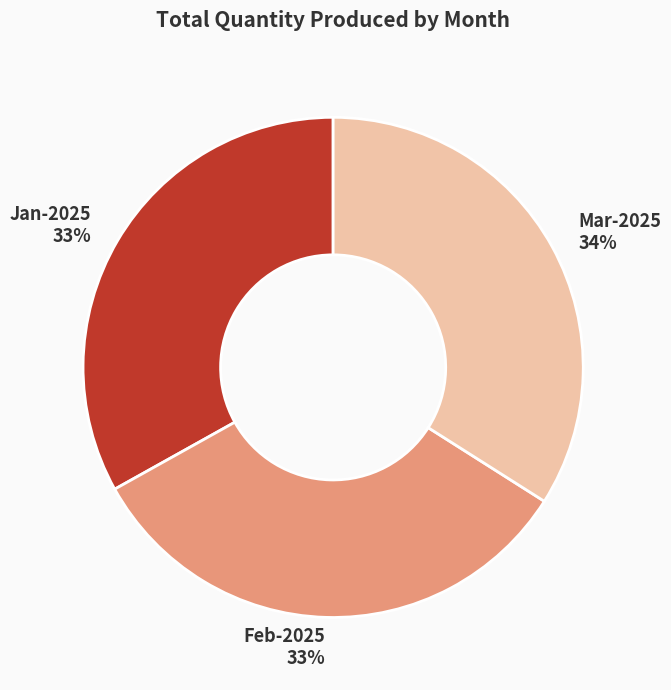

To the nearest percent, what percentage of the pie is Feb-2025?

33%